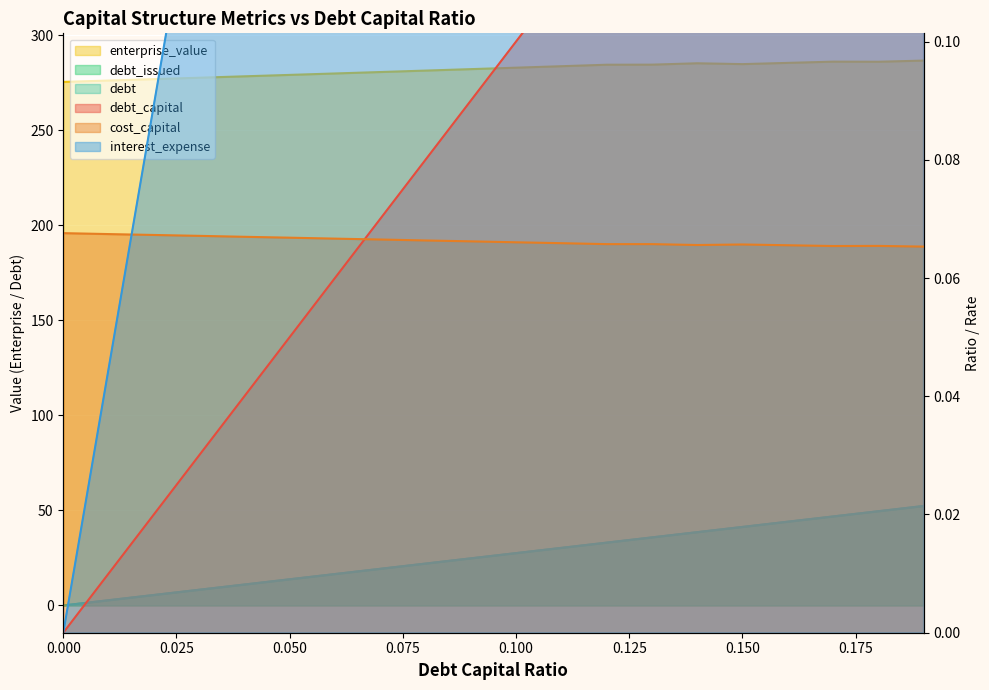

Which series has the widest spread of values?

debt_capital